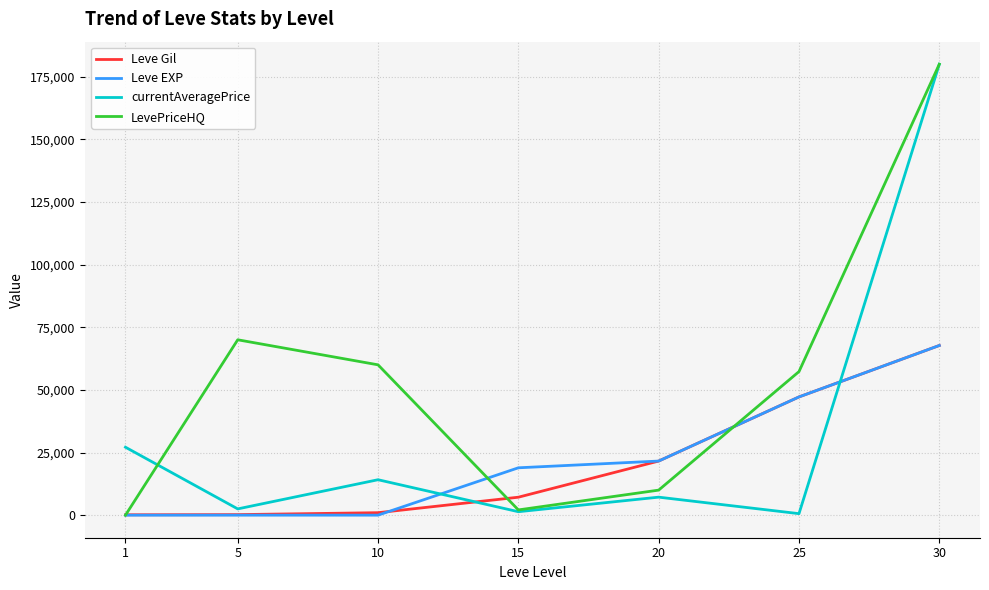

Which series ends up on top after the final intersection of currentAveragePrice and Leve EXP?

currentAveragePrice